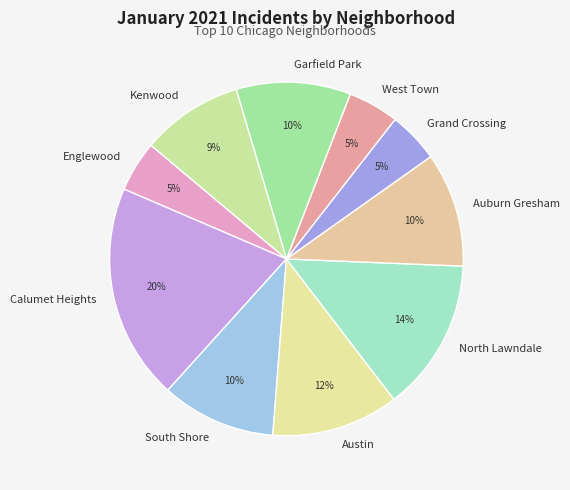

Approximately how many times larger is the value at Garfield Park compared to Auburn Gresham?

1.0